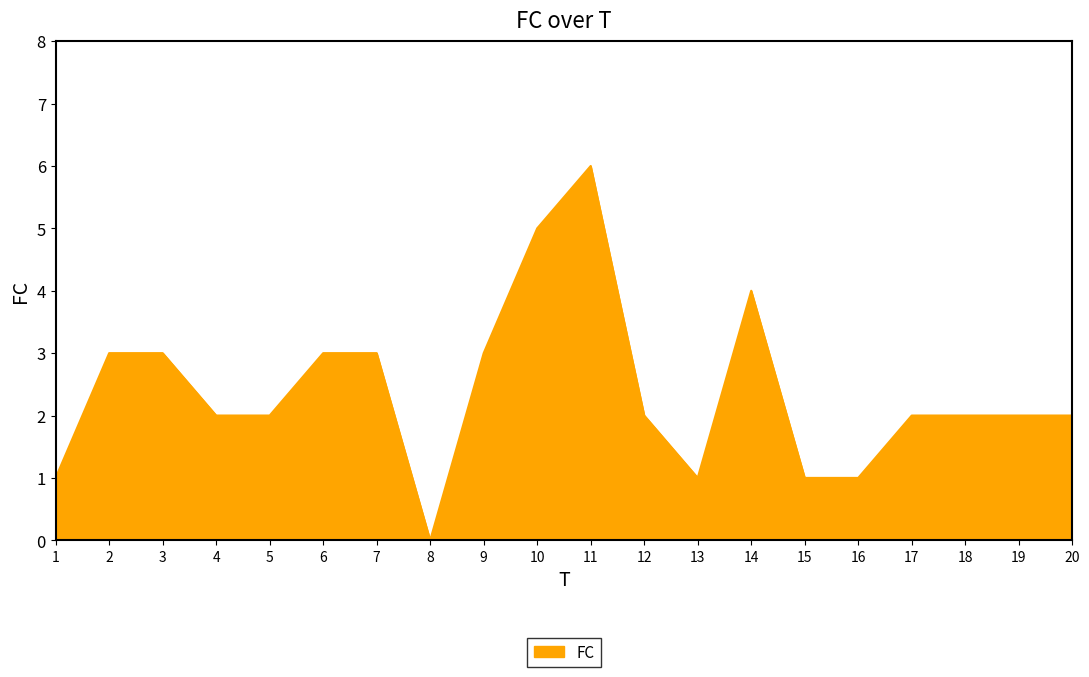

What value does the data have at 9?

3